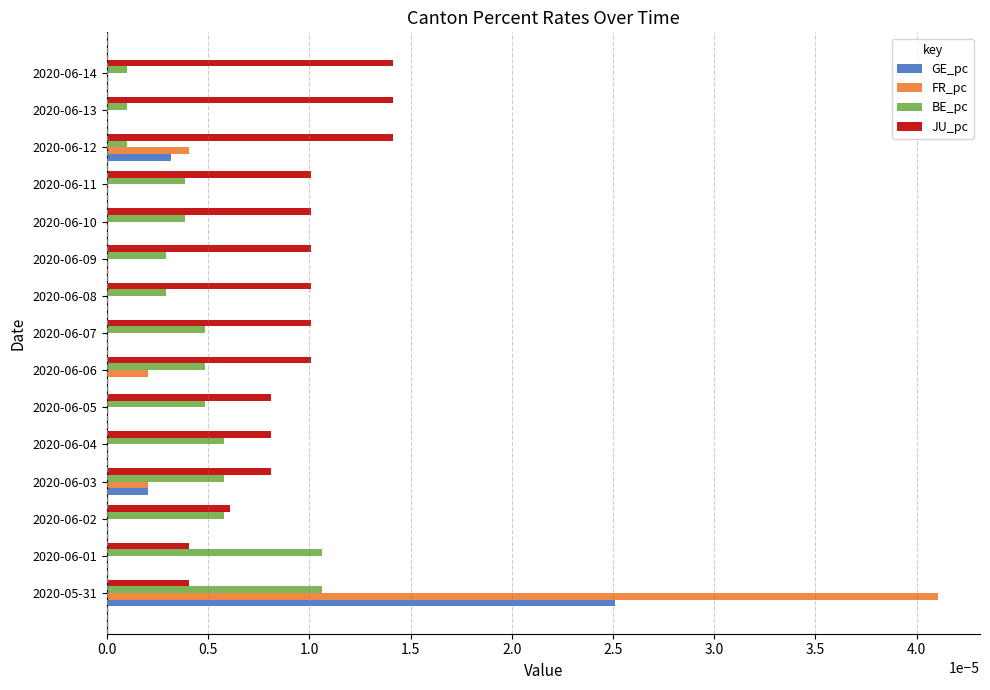

What are all the series names shown in the legend?

GE_pc, FR_pc, BE_pc, JU_pc